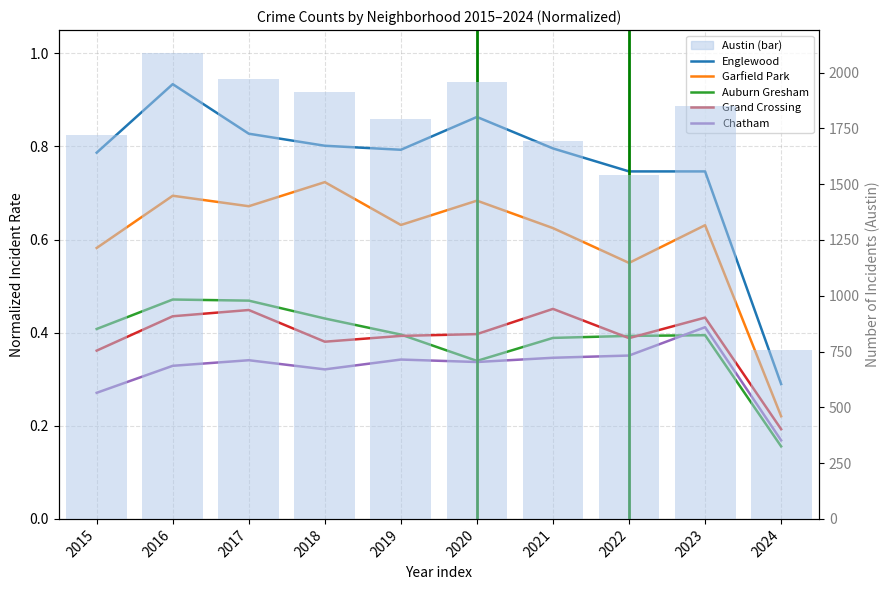

At which label is Grand Crossing closest to 0?

2024